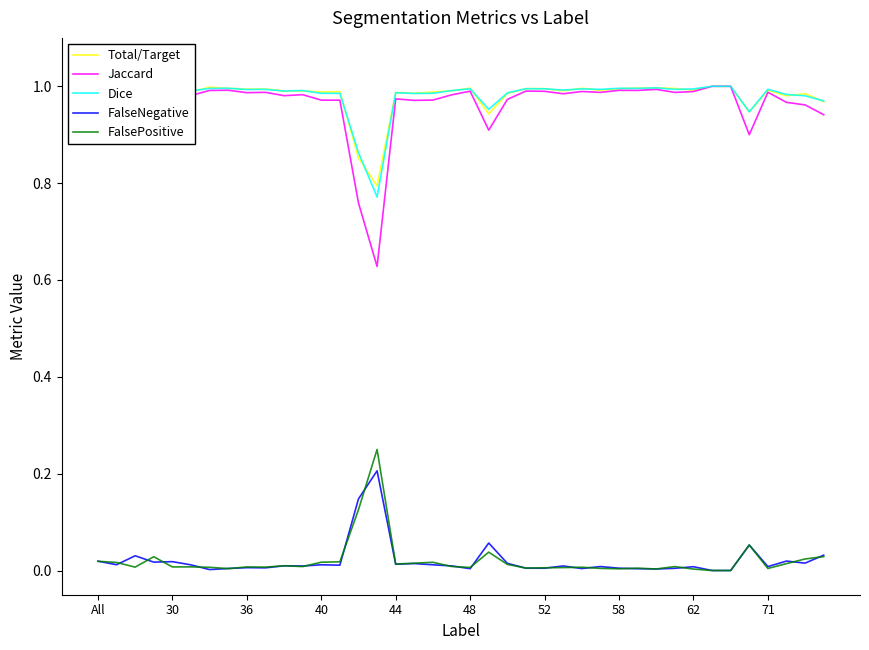

Which series has the widest spread of values?

Jaccard